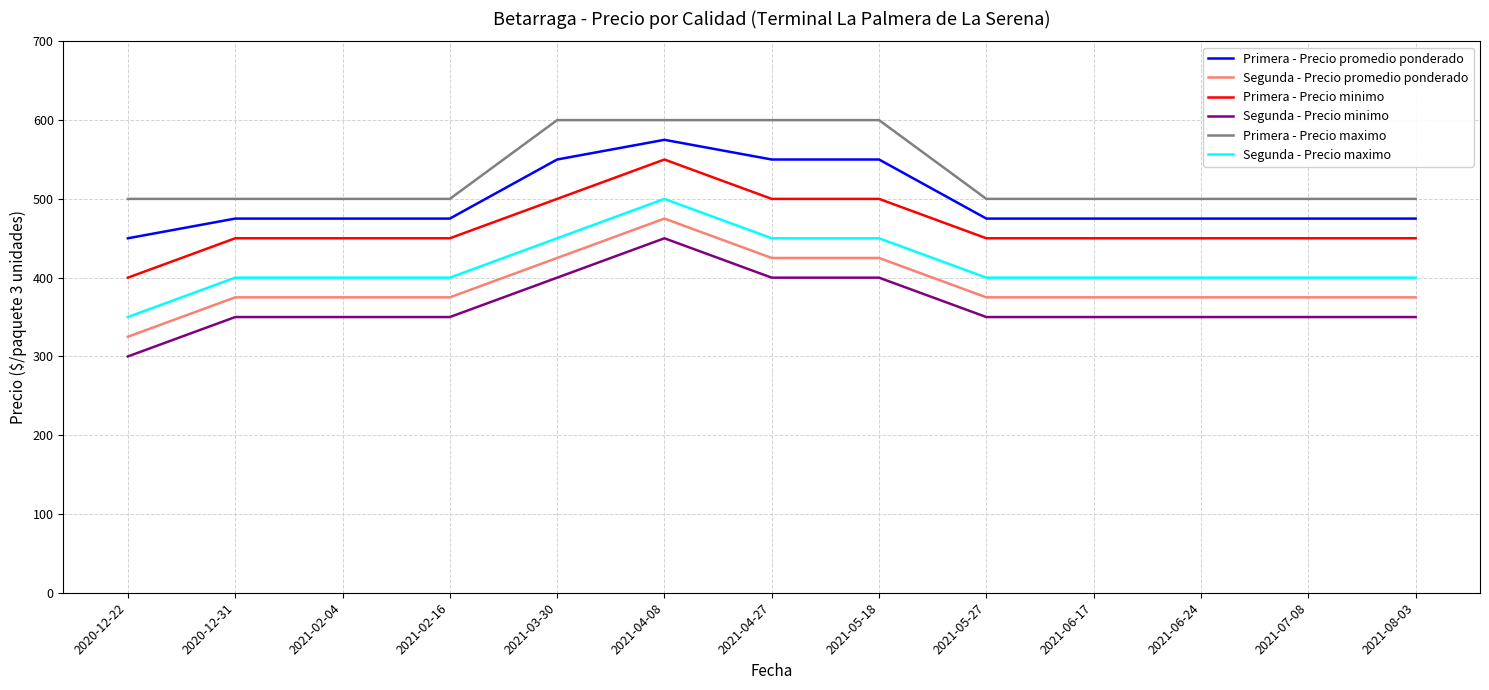

What are all the series names shown in the legend?

Primera - Precio promedio ponderado, Segunda - Precio promedio ponderado, Primera - Precio minimo, Segunda - Precio minimo, Primera - Precio maximo, Segunda - Precio maximo